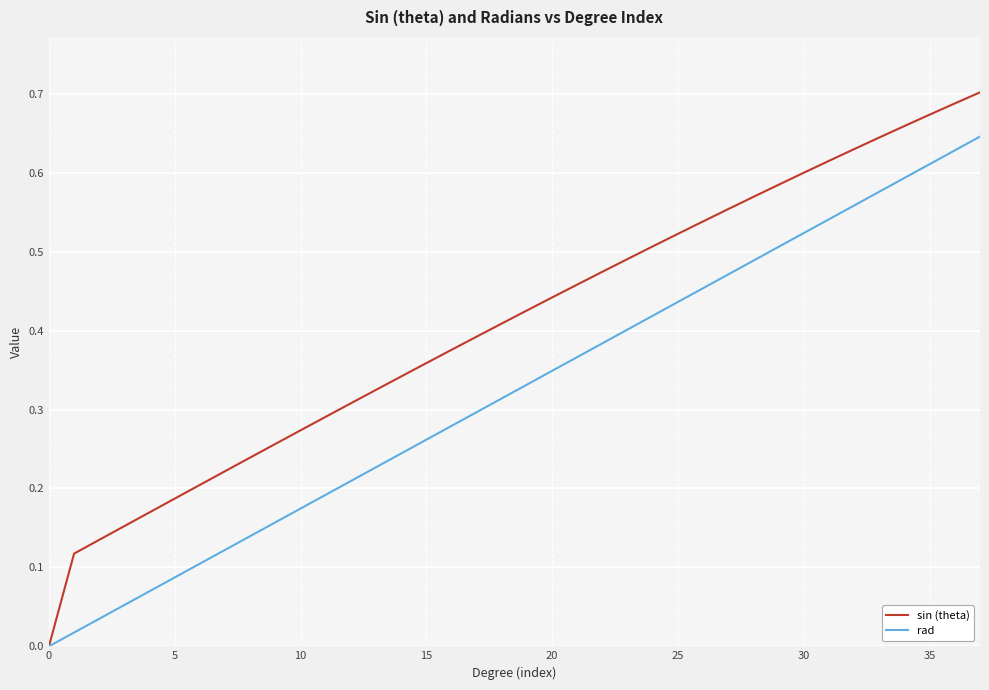

Which series has the widest spread of values?

sin (theta)